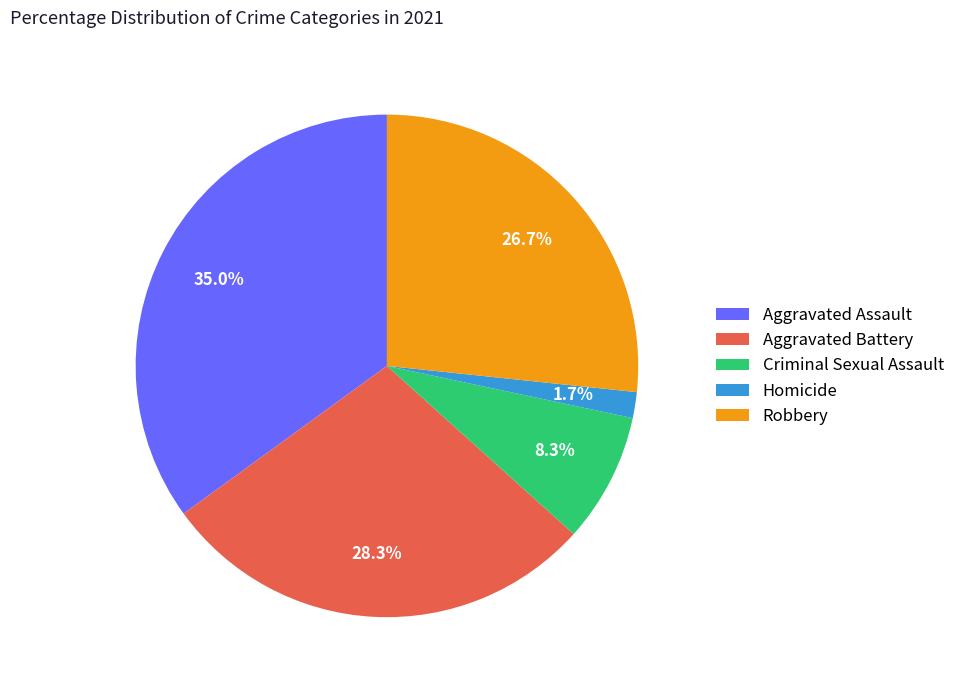

Is it true that Aggravated Battery is 28% of the pie?

True